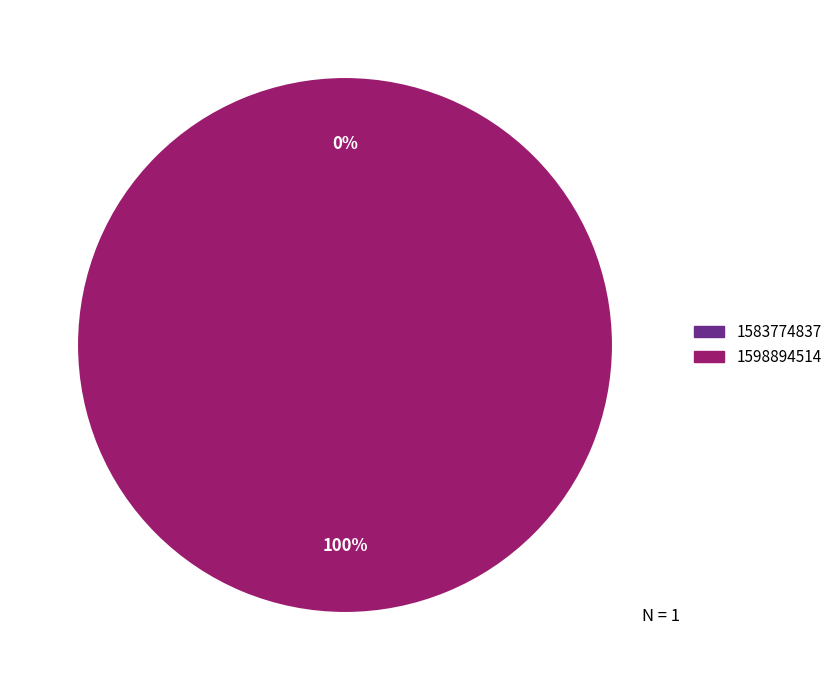

To the nearest percent, what is the combined percentage of 1583774837 and 1598894514?

100%